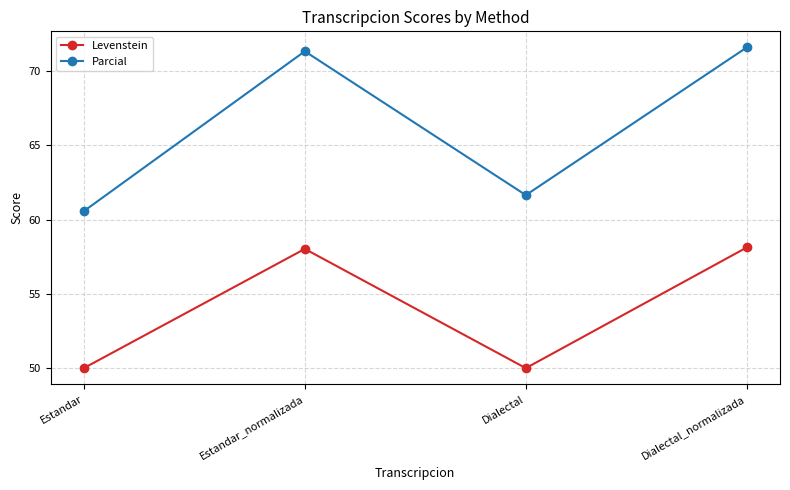

What is the sum of the Levenstein values at Estandar_normalizada and Dialectal?

108.0